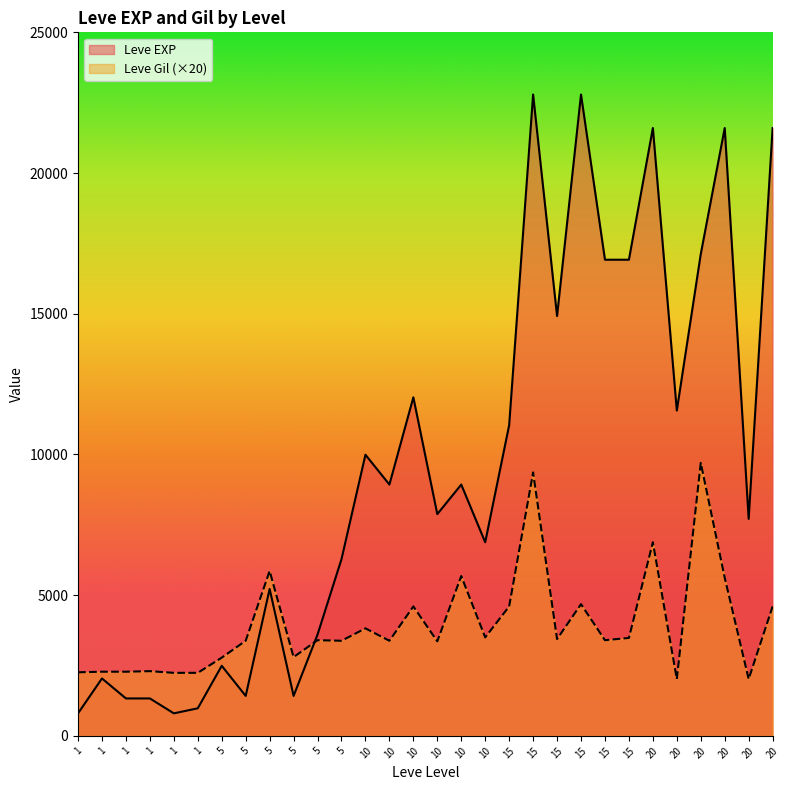

In Leve EXP, how many points are lower than both neighbors (excluding endpoints)?

9